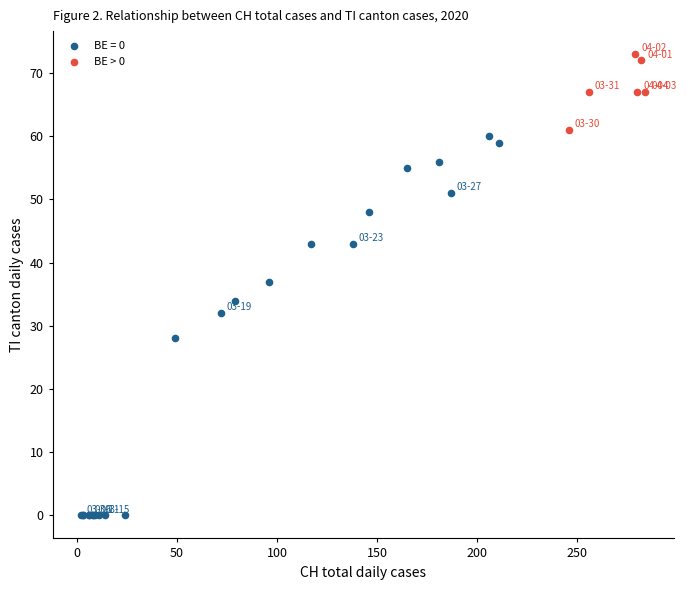

Which series reaches the maximum Y coordinate?

BE > 0